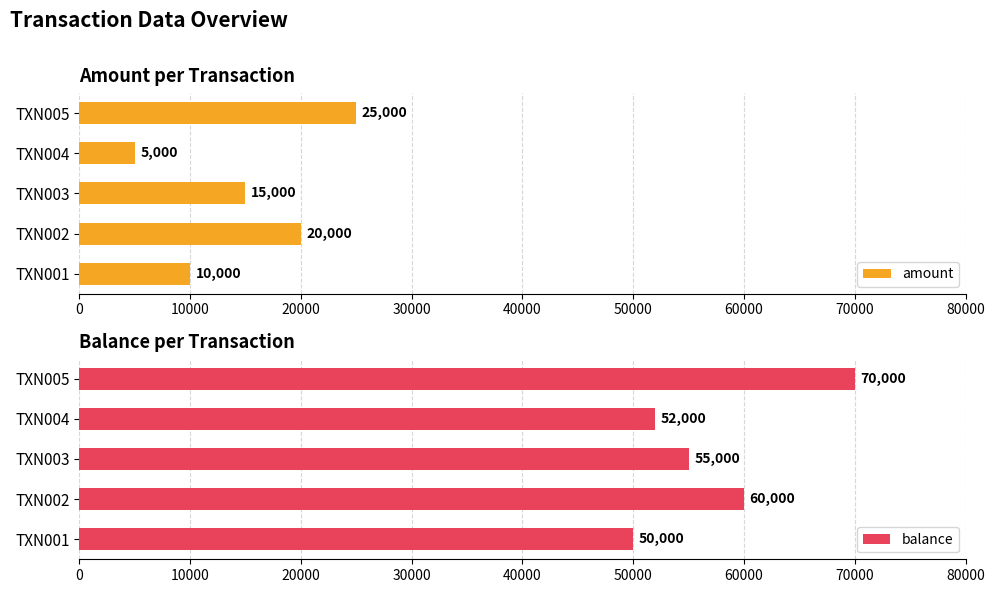

Where is amount nearest to the value 15000?

TXN003